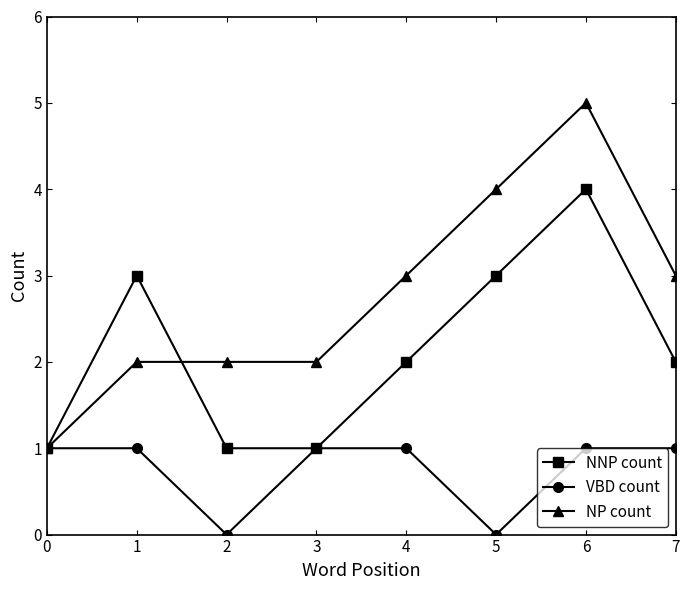

Which category has the highest value across all series?

6